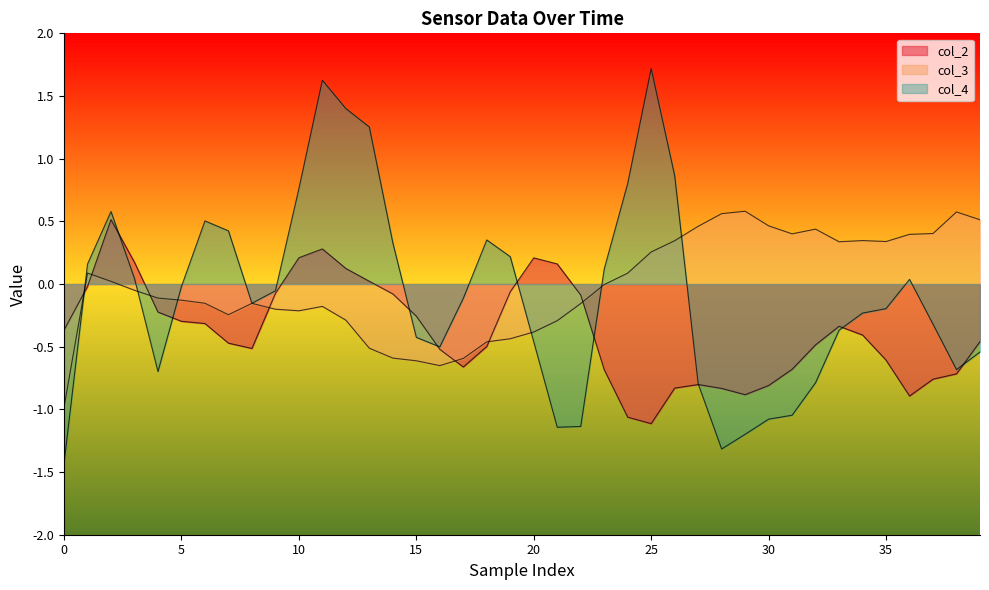

The value of col_4 at 32 is -0.8. True or false?

True